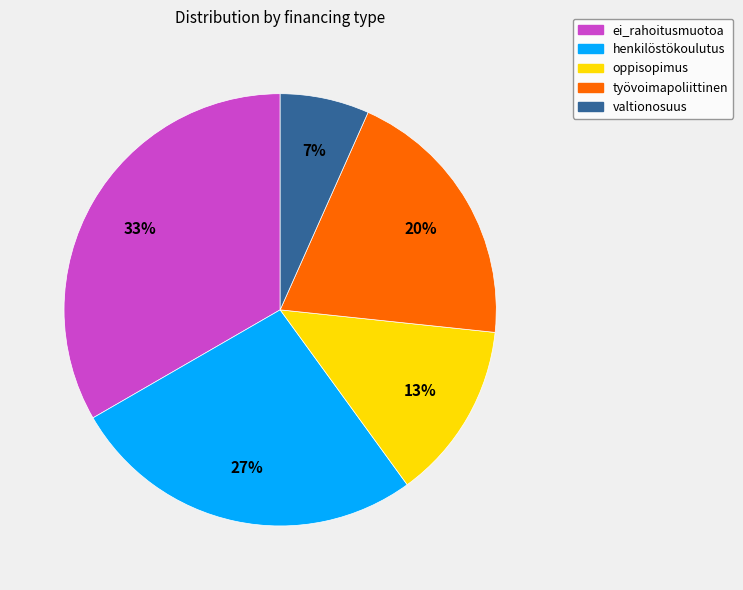

Between työvoimapoliittinen and valtionosuus, which is larger?

työvoimapoliittinen